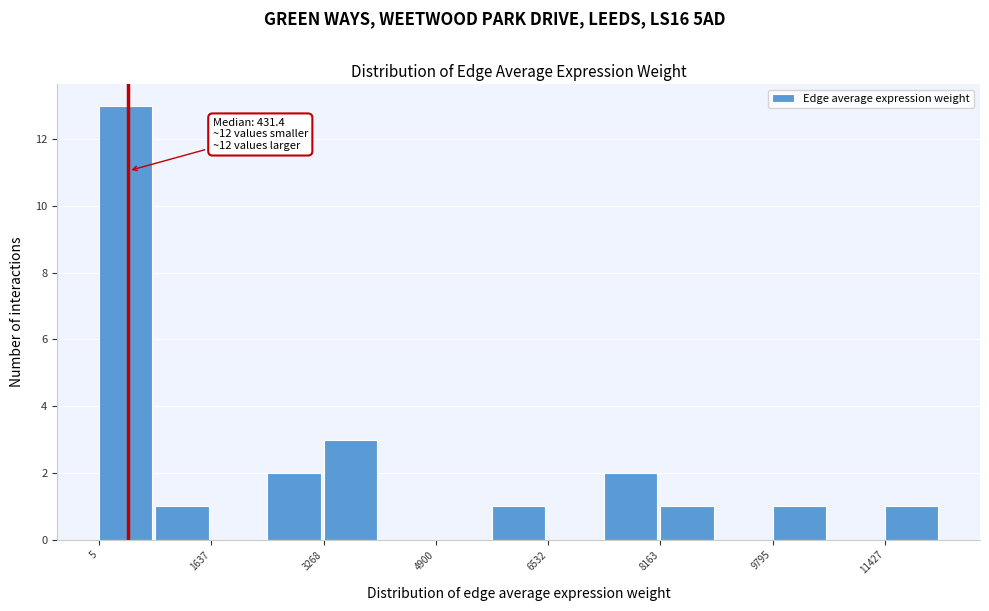

Over which range of the x-axis is the bar tallest?

0 to 800